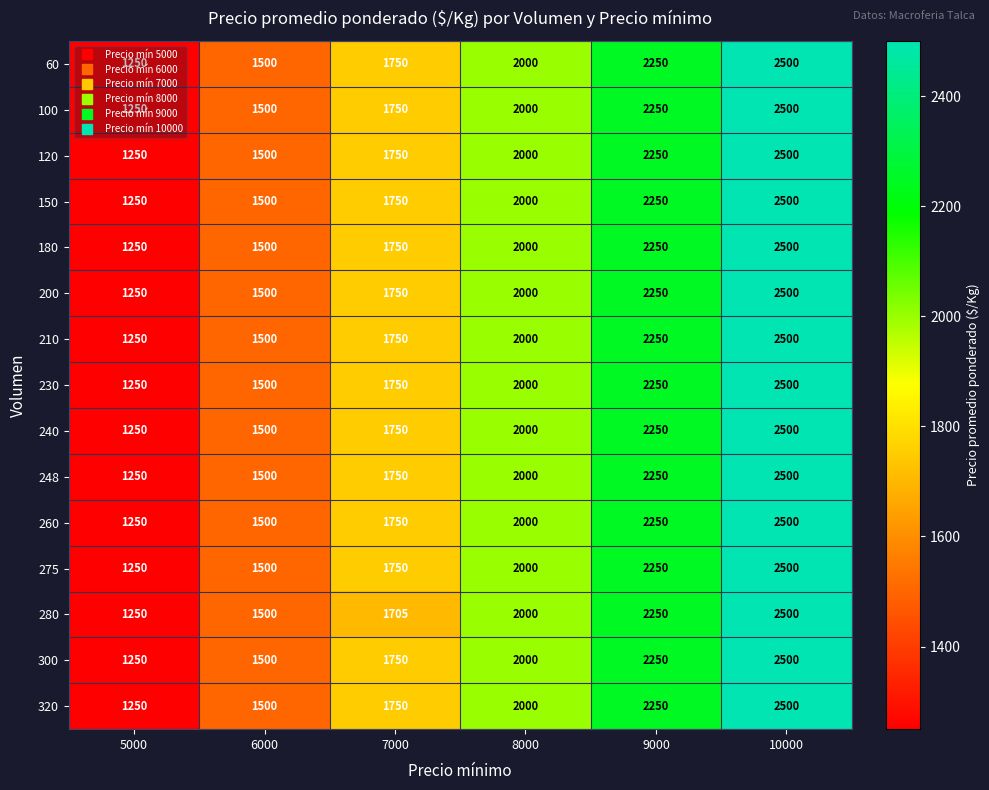

What is the sum of all 60 values?

11250